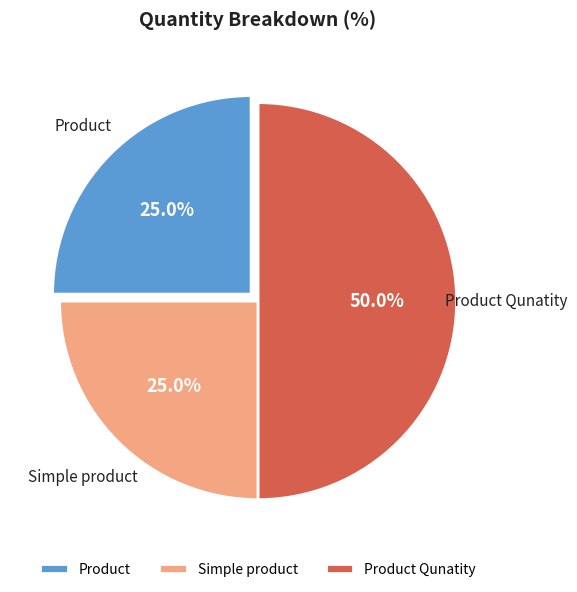

What percentage is NOT represented by Simple product?

75.0%